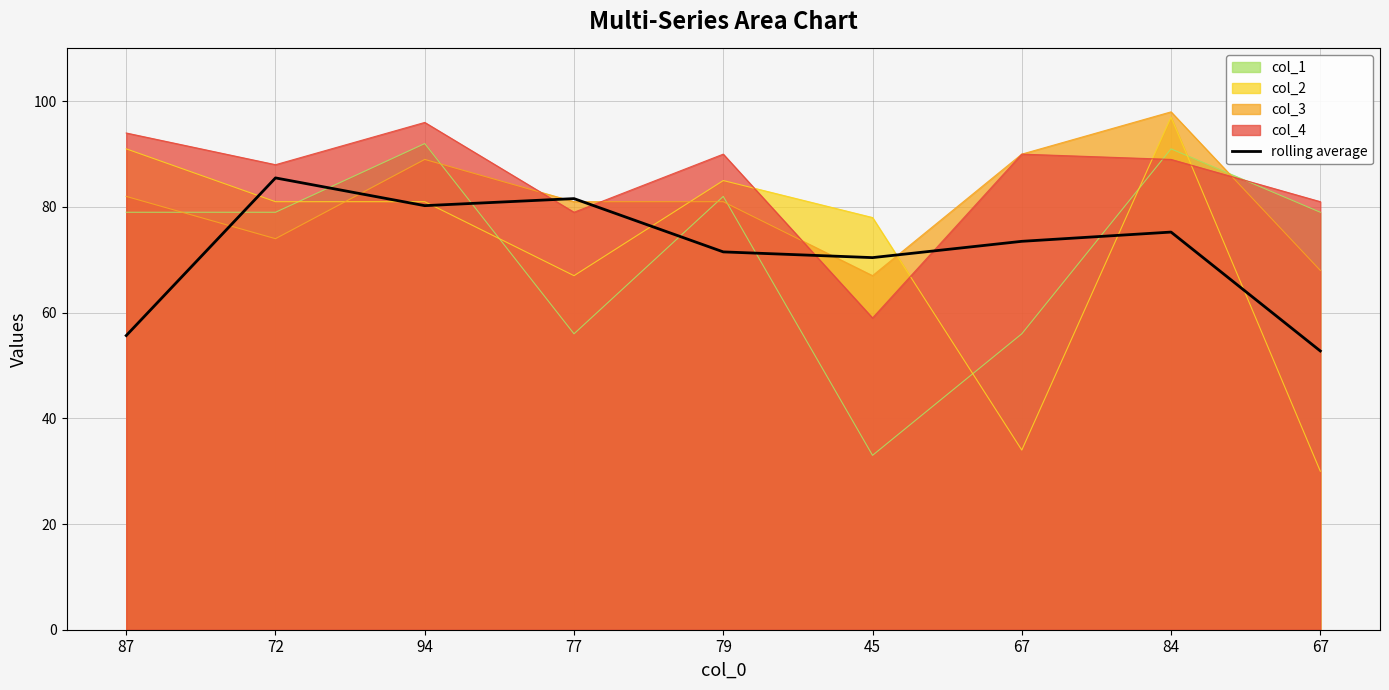

Reading left to right, extract all data points from this chart.

87=55.7	72=85.5	94=80.2	77=81.6	79=71.5	45=70.4	67=73.5	84=75.2	67=52.8